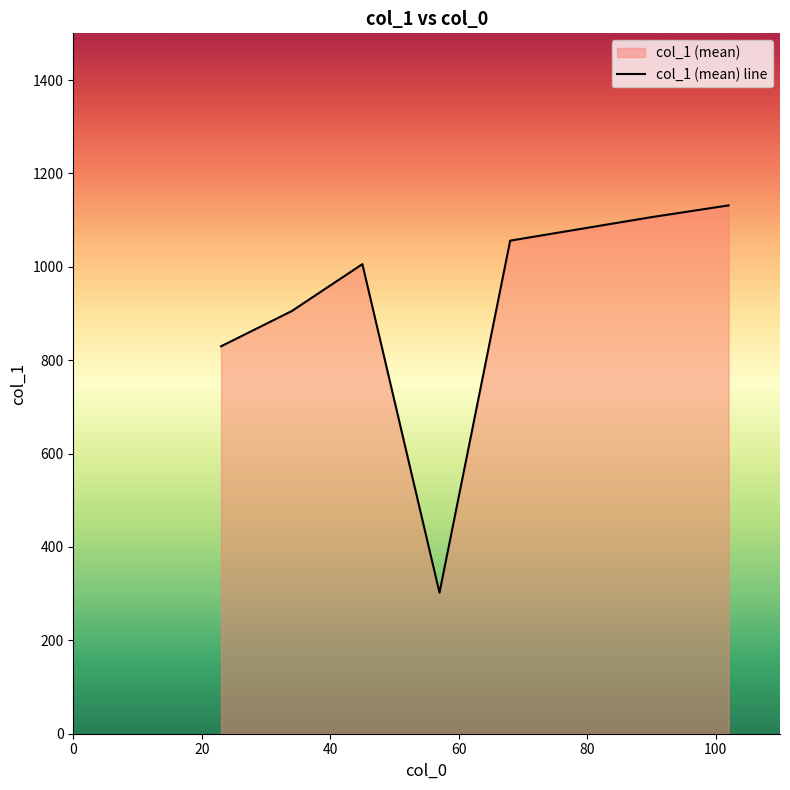

What is the value of the 4th point from the left?

302.0